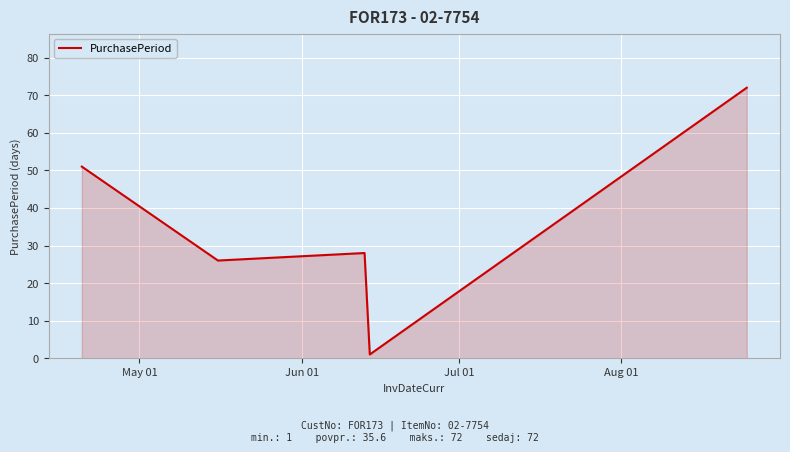

What is the greatest value displayed?

72